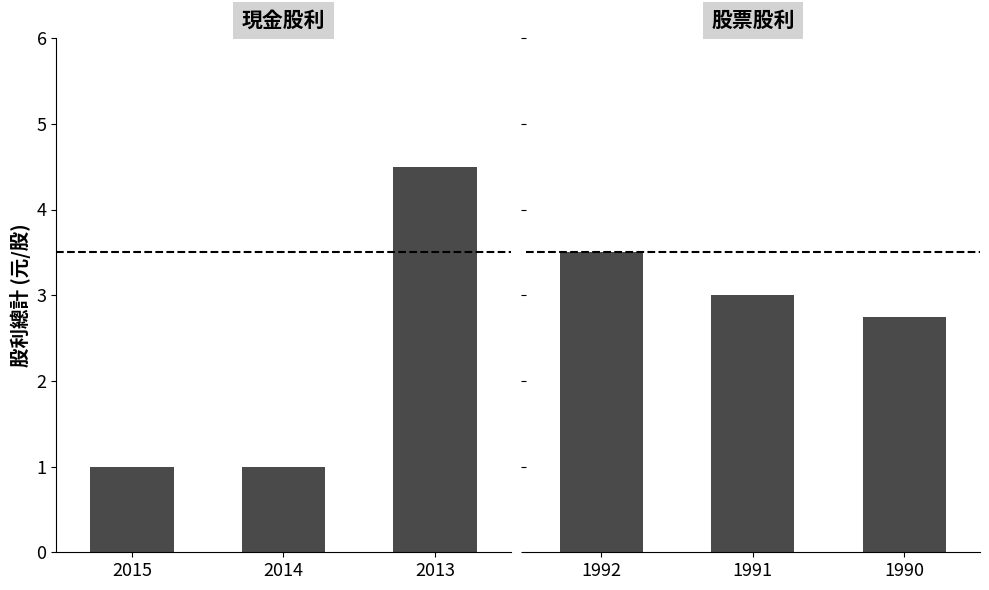

What is the value of the 現金股利(盈餘) bar at the 3rd from the left?

4.5